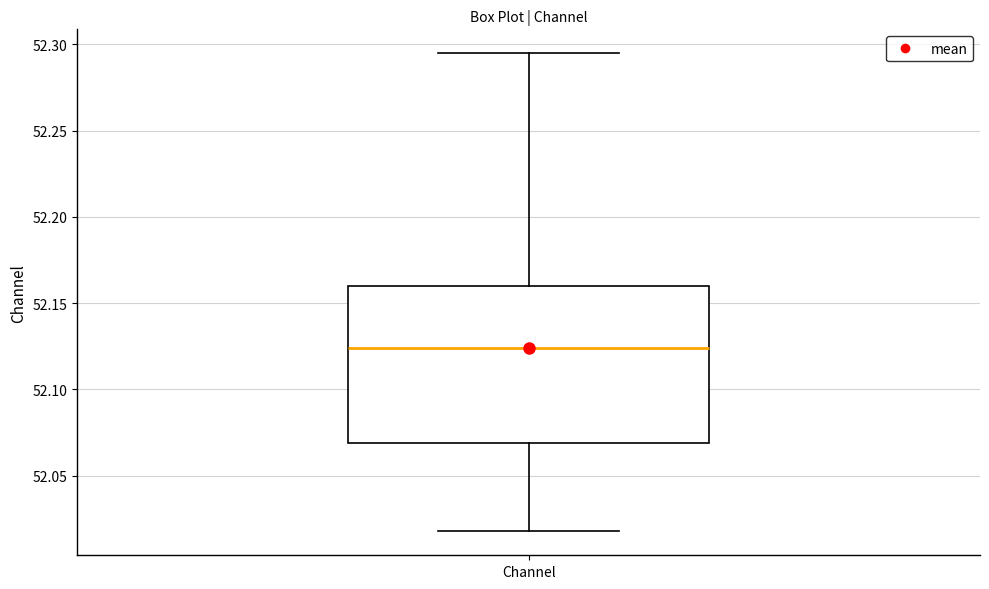

Transcribe this box plot: give where the median line is, the range the box spans, and where the two whiskers end, as read against the y-axis. The values are not printed on the chart, so give them approximately, as read against the axis.

median 52.125, box 52.070 to 52.160, whiskers 52.020 to 52.295